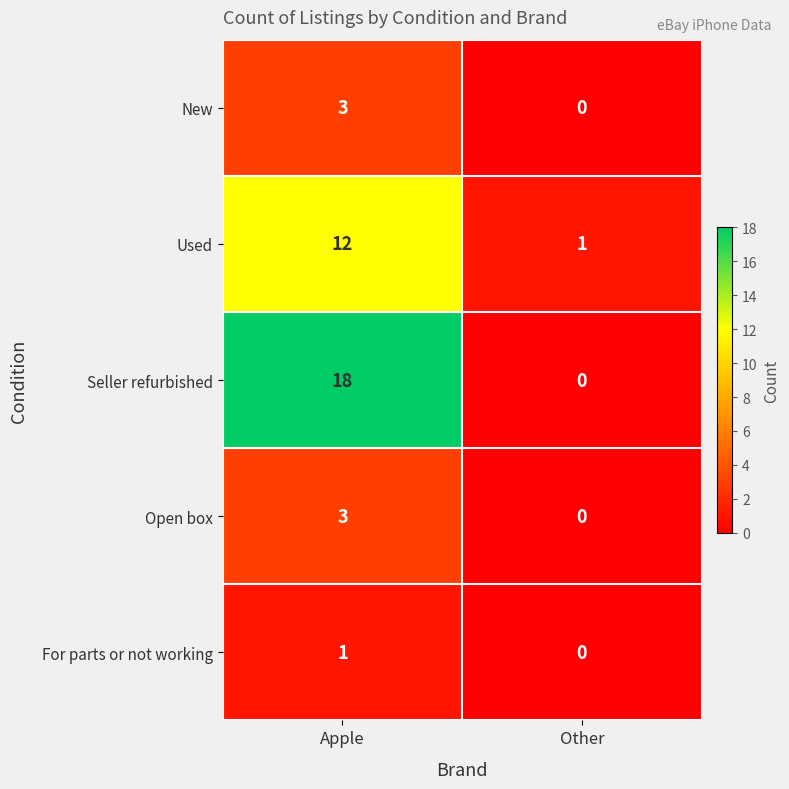

Which series changed the most between Apple and Other?

Seller refurbished